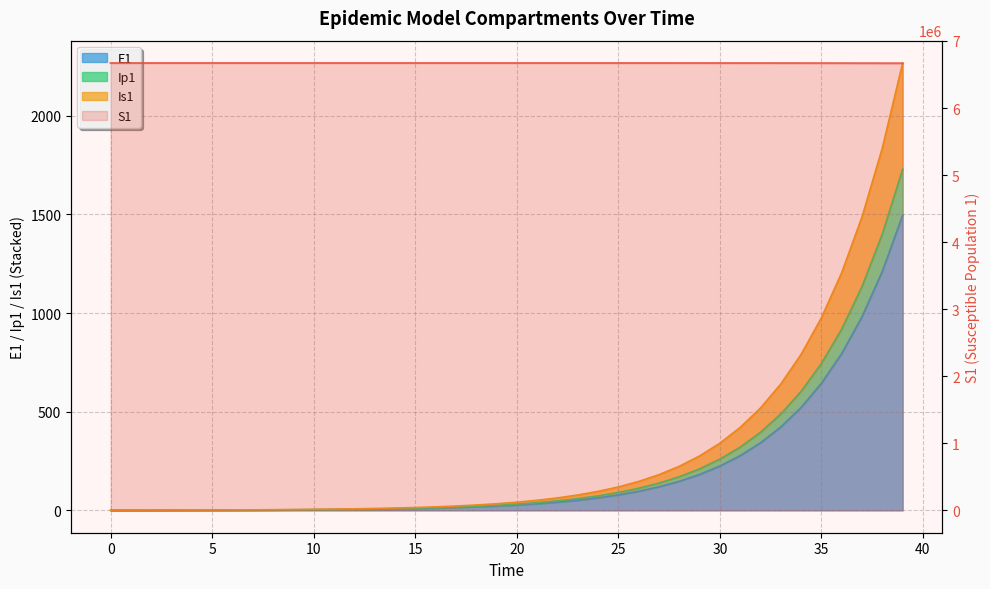

Rank the categories by Is1 value from highest to lowest.

39, 38, 37, 36, 35, 34, 33, 32, 31, 30, 29, 28, 27, 26, 25, 24, 23, 22, 21, 20, 19, 18, 17, 16, 15, 14, 13, 12, 11, 10, 9, 8, 7, 6, 5, 4, 3, 2, 1, 0